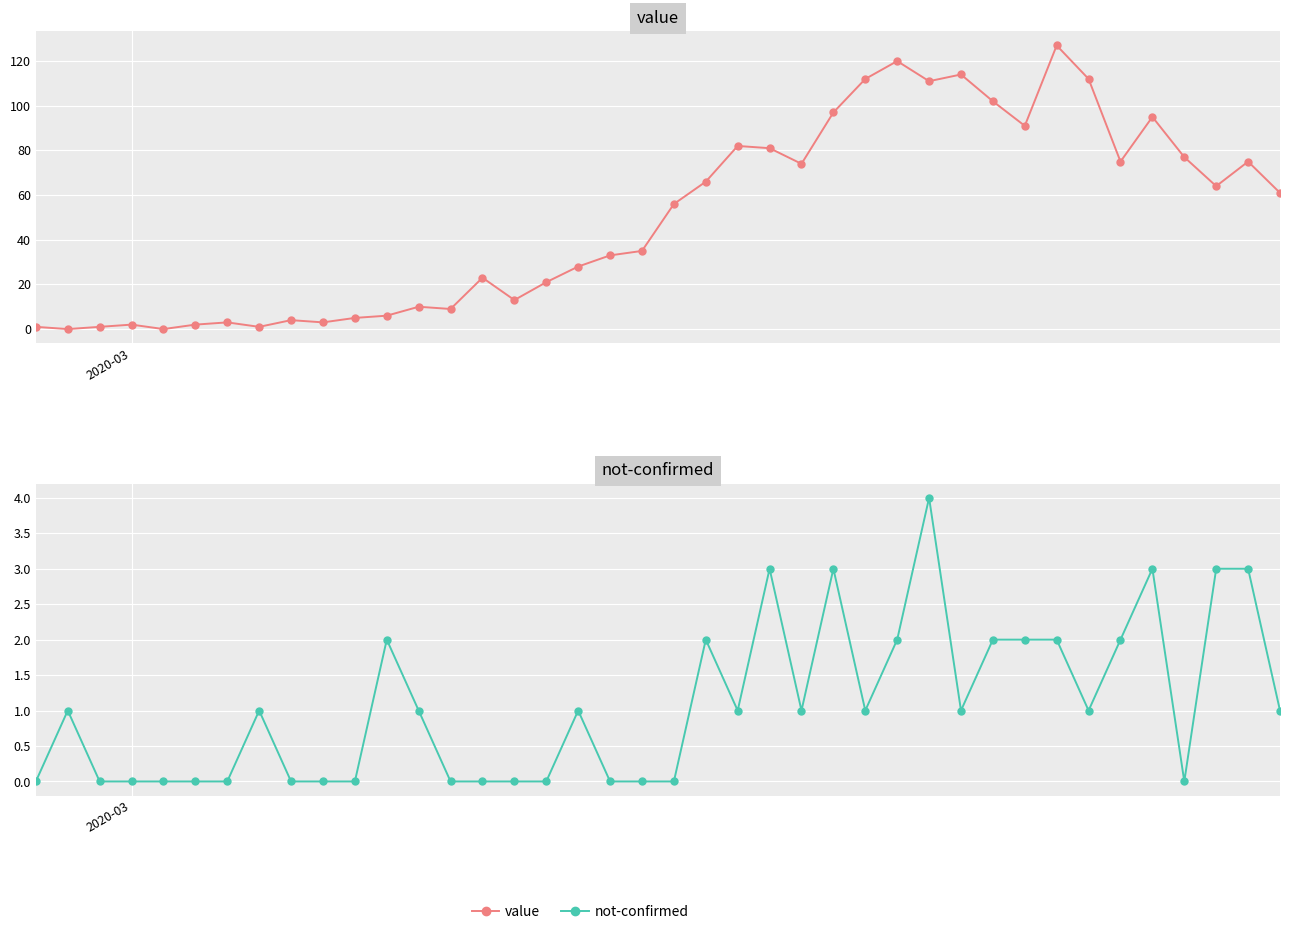

What is the value of the value point at the 32nd from the left?

91